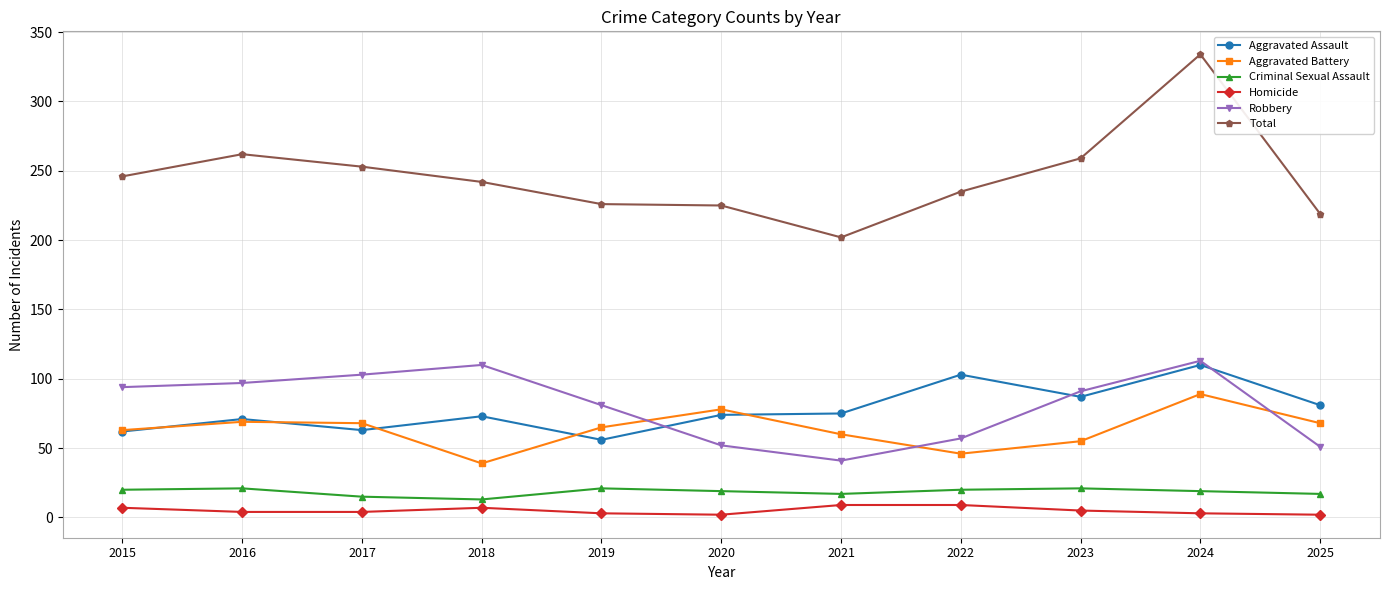

True or false: Aggravated Battery has more than 1 points higher than both neighbors.

True